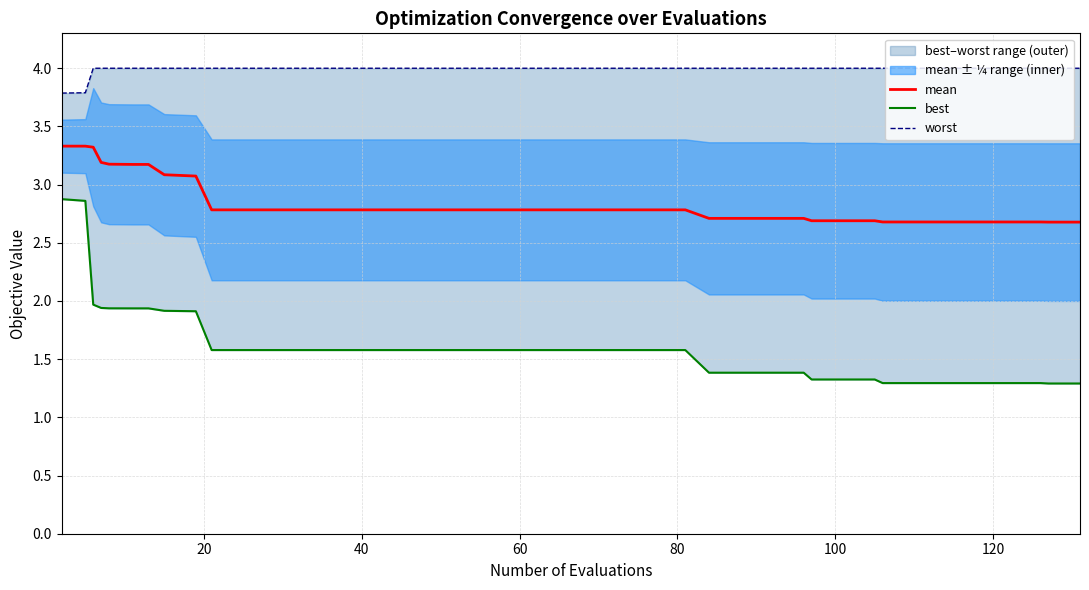

Rank the series by their maximum value, from highest to lowest.

worst, mean, best